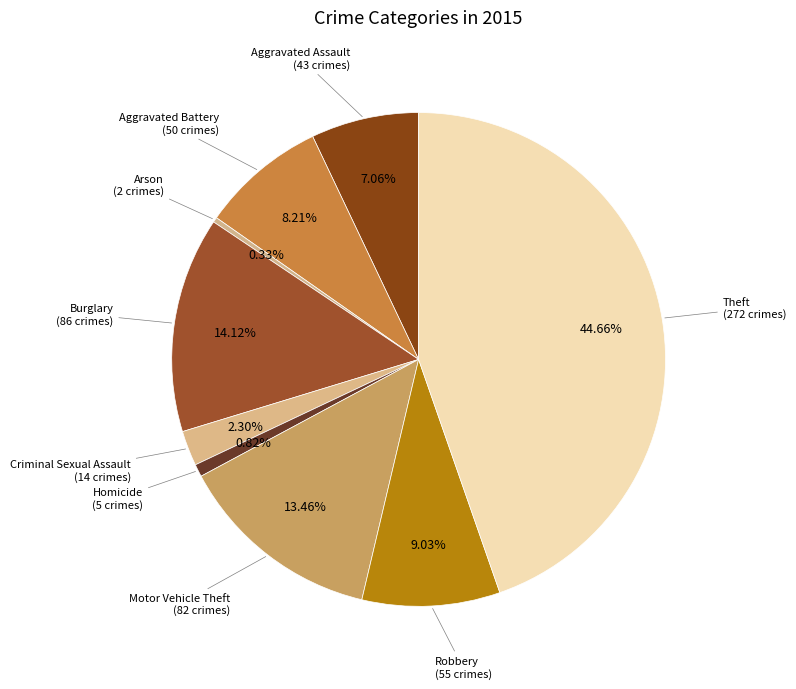

How many slices are in this pie chart?

9